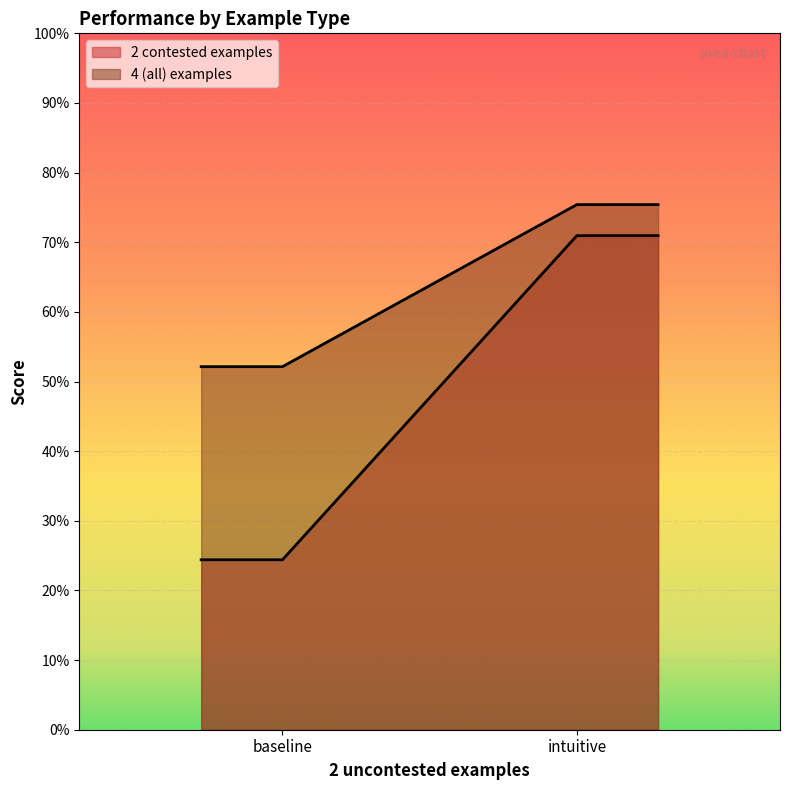

What is the label of the 2nd point from the left?

intuitive